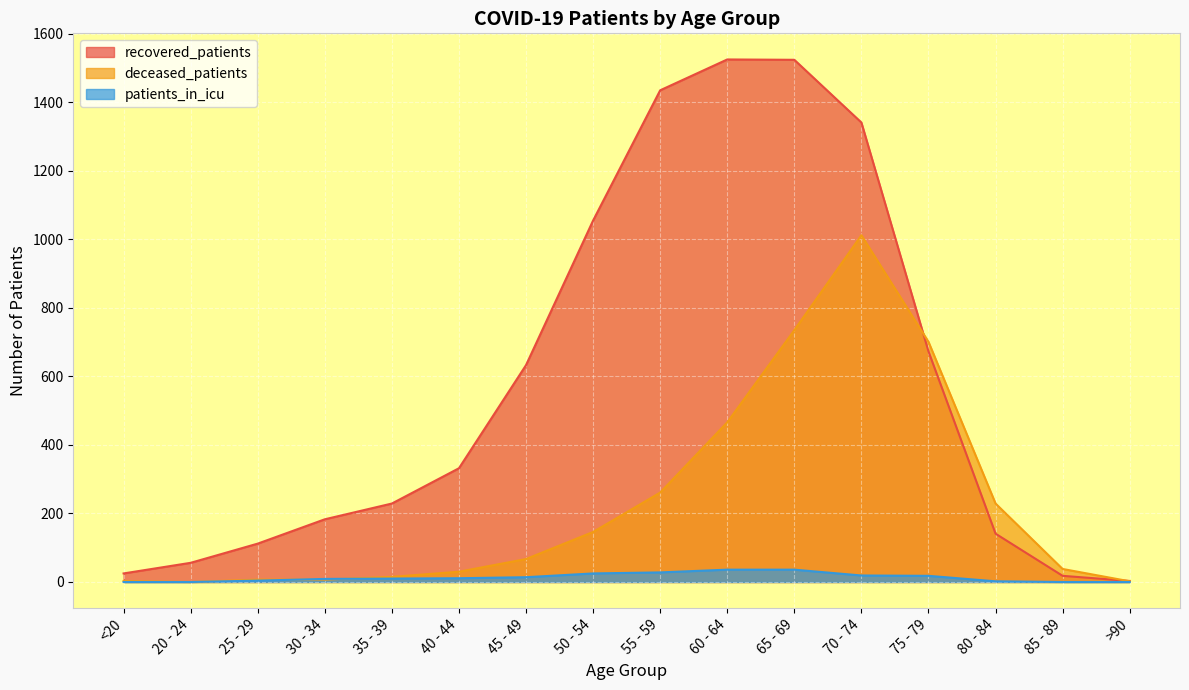

What is the label of the 4th point from the right?

75 - 79